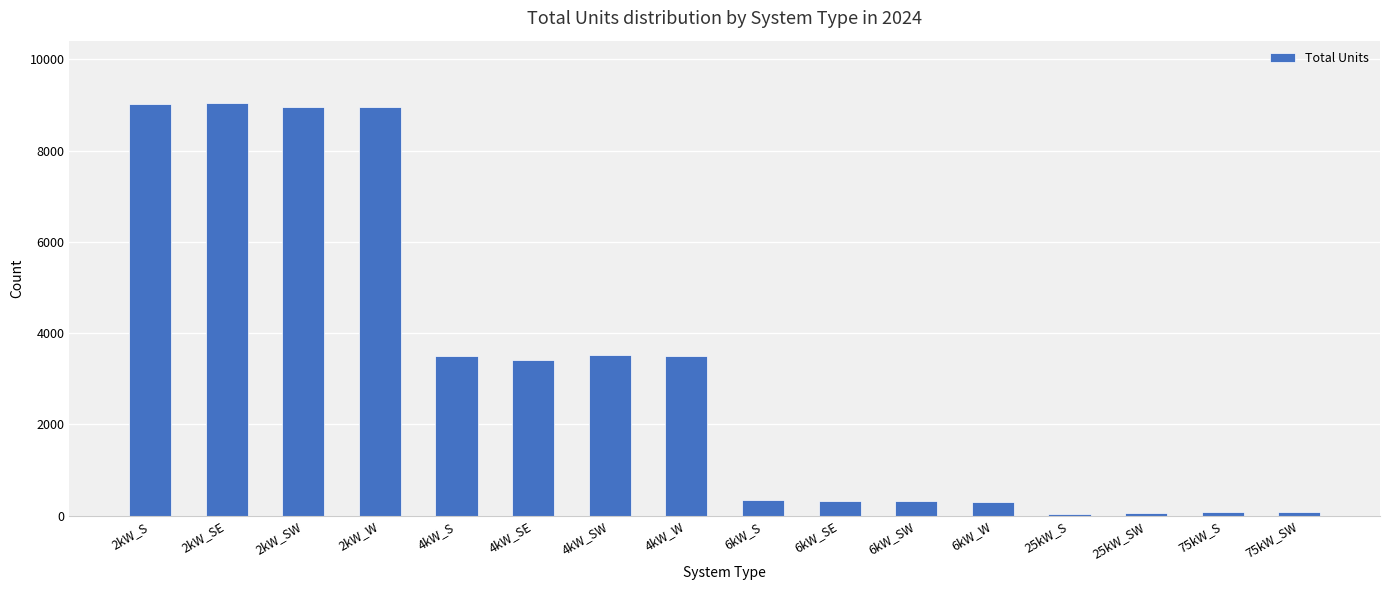

Are the bars horizontal?

No